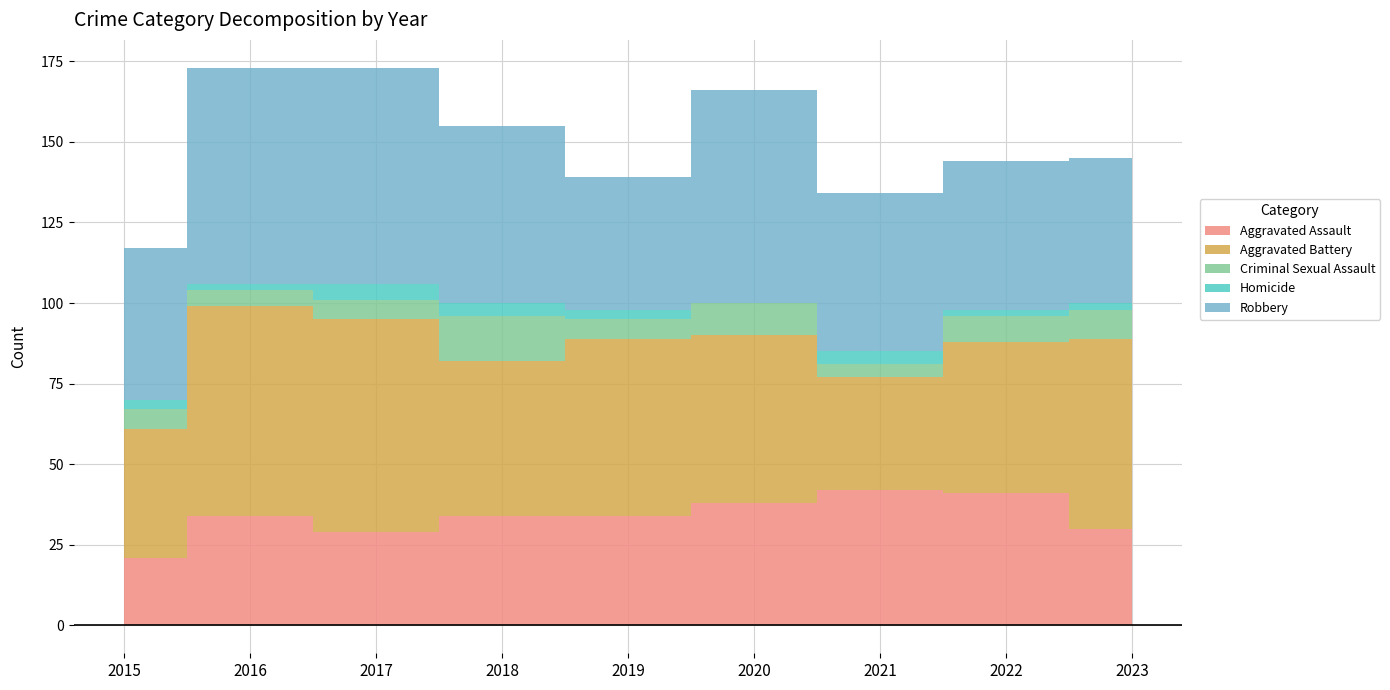

In Aggravated Assault, how many points are lower than both neighbors (excluding endpoints)?

1